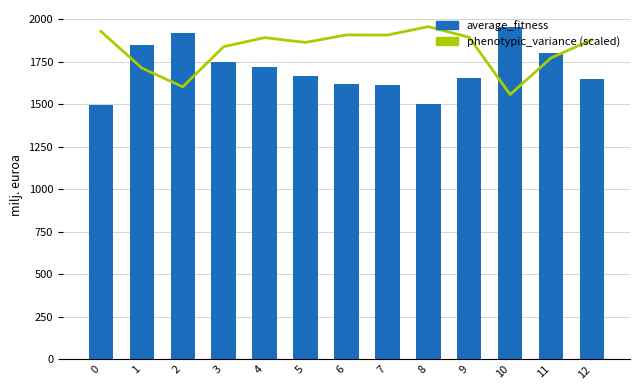

Rank the series at 0 from highest to lowest value.

phenotypic_variance (scaled), average_fitness